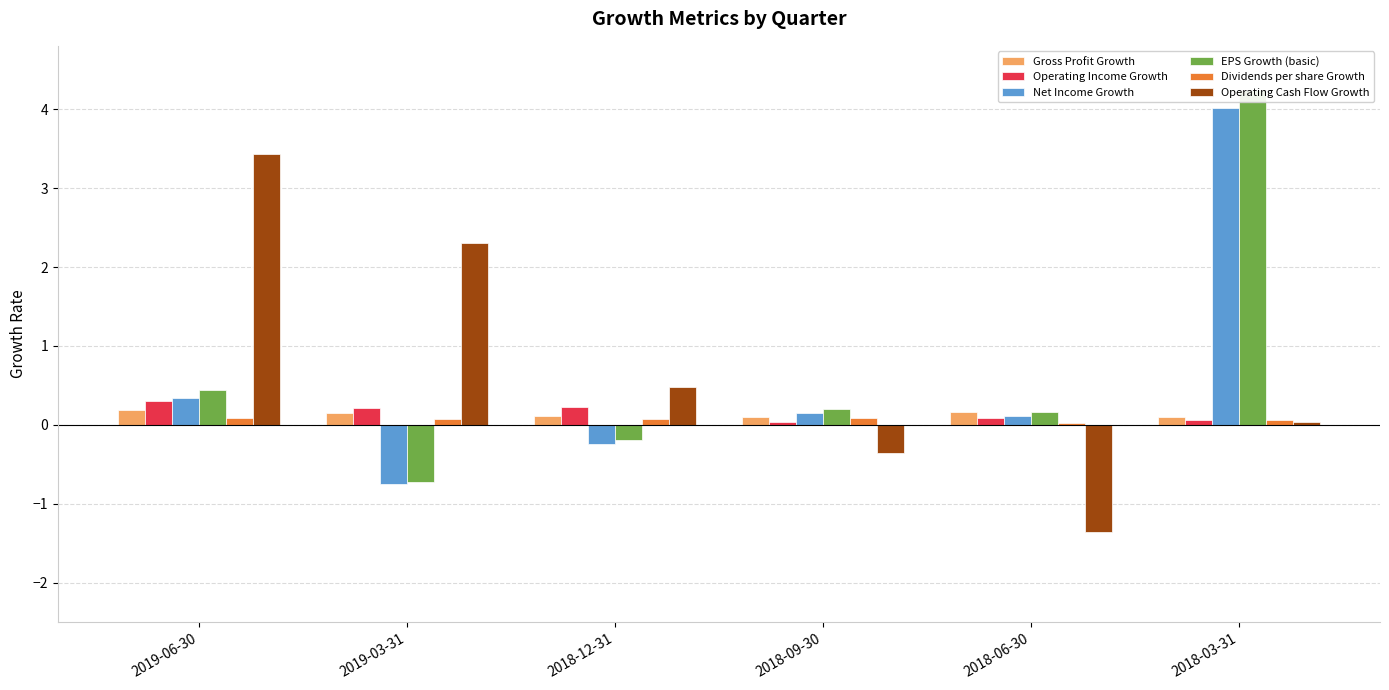

At which label is Gross Profit Growth closest to 0?

2018-03-31